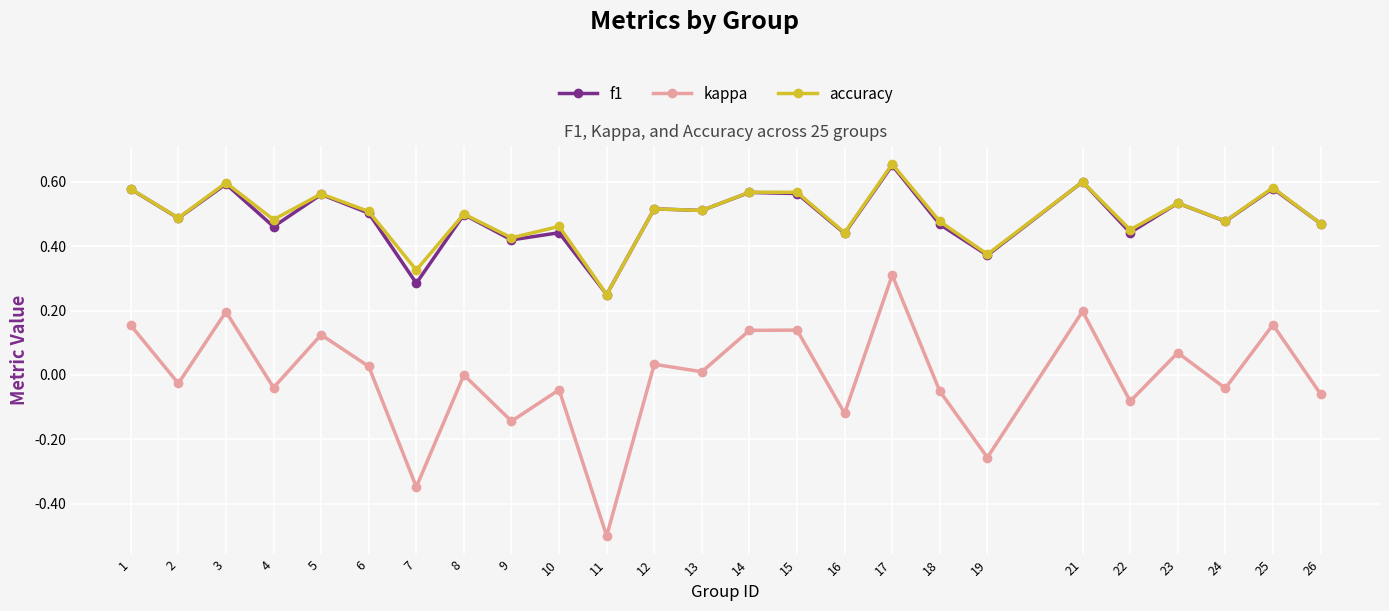

At how many categories does at least one series exceed 0?

25